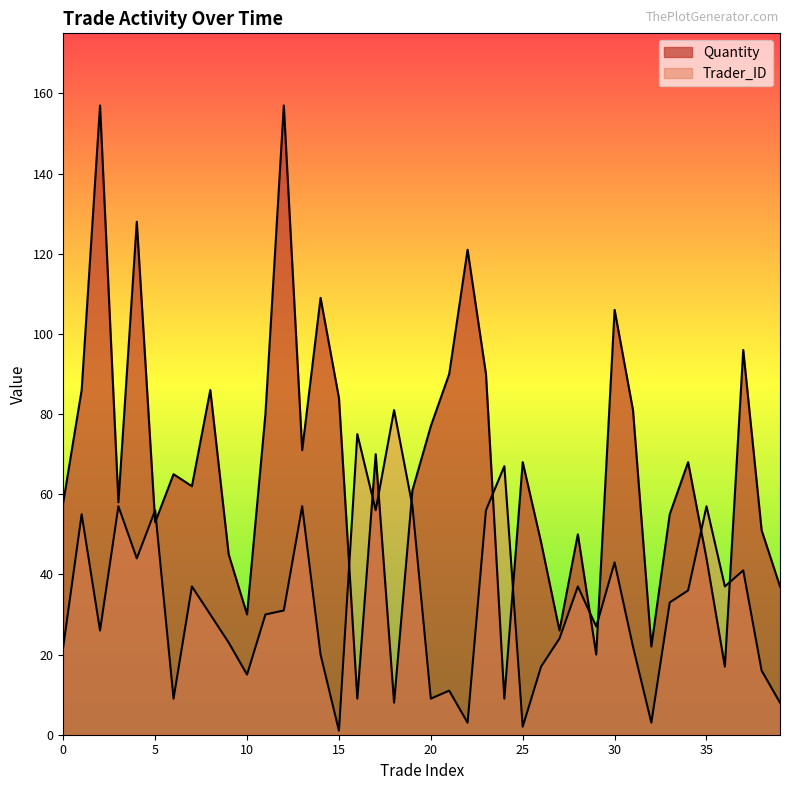

True or false: Trader_ID and Quantity cross at least once.

True